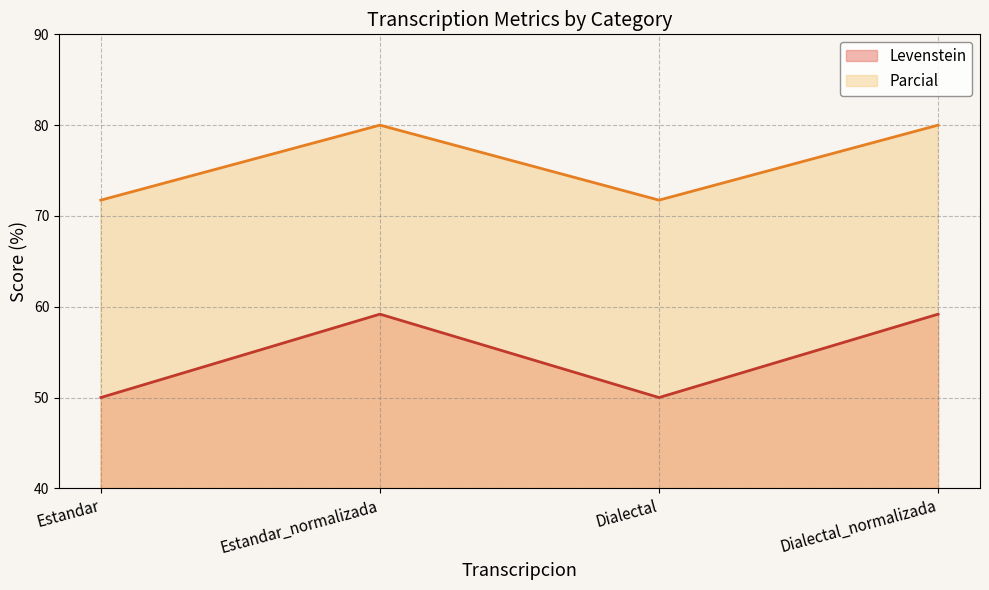

Does the chart display data point markers on the line(s)?

No